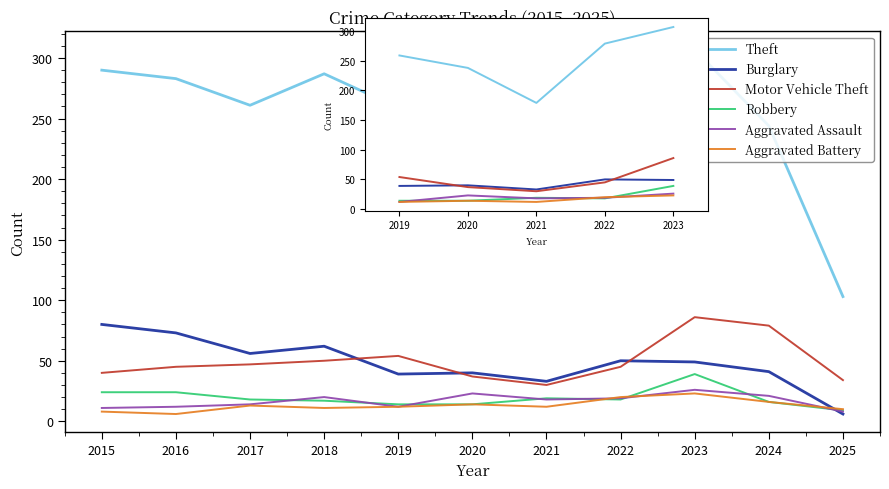

What is the difference between the maximum and minimum values in the Aggravated Assault series?

14